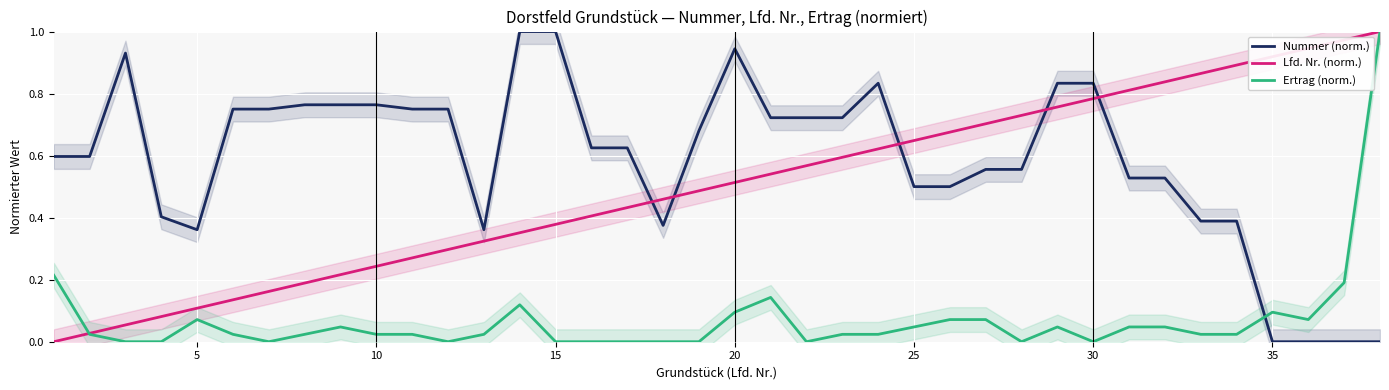

How many categories are shown in the chart?

38